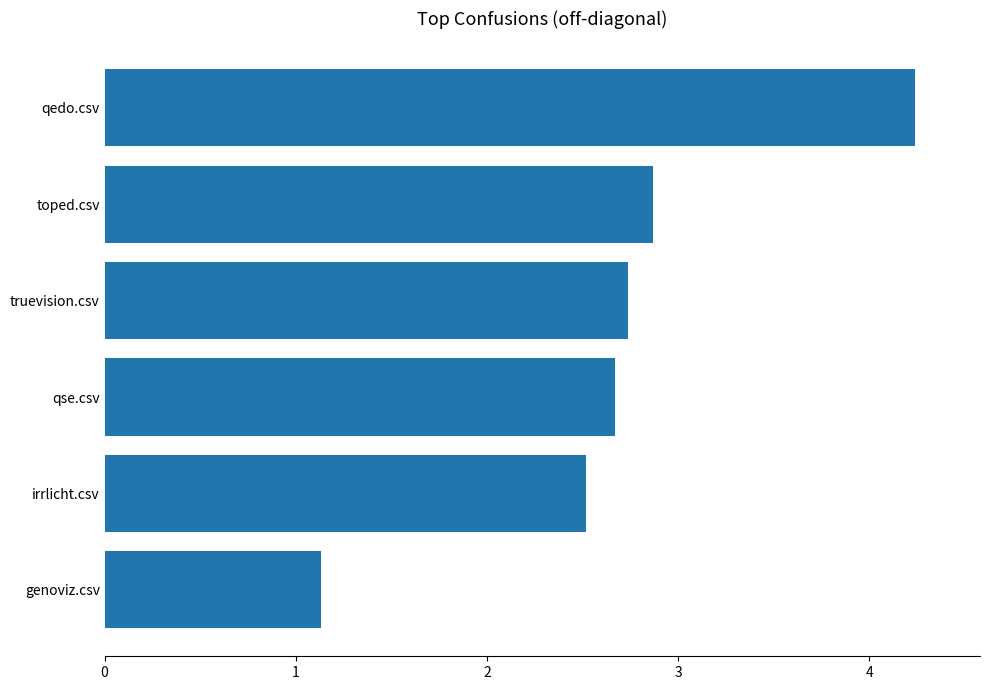

What is the average value?

2.7